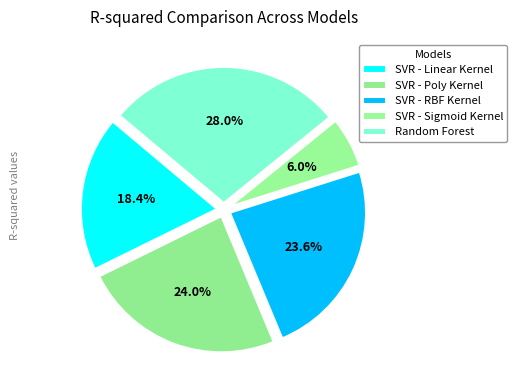

Is it true that SVR - Linear Kernel is 18% of the pie?

True